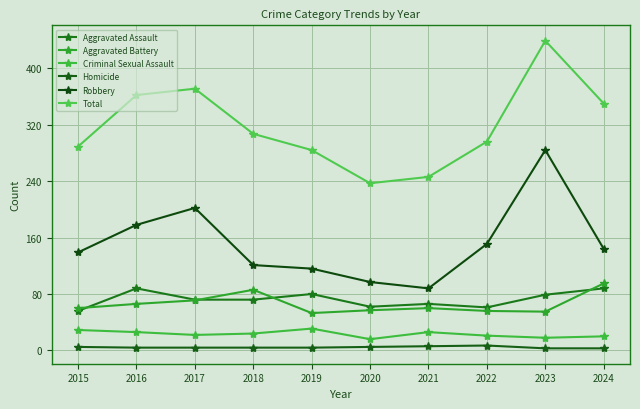

Is this an area chart (filled region under the line)?

No